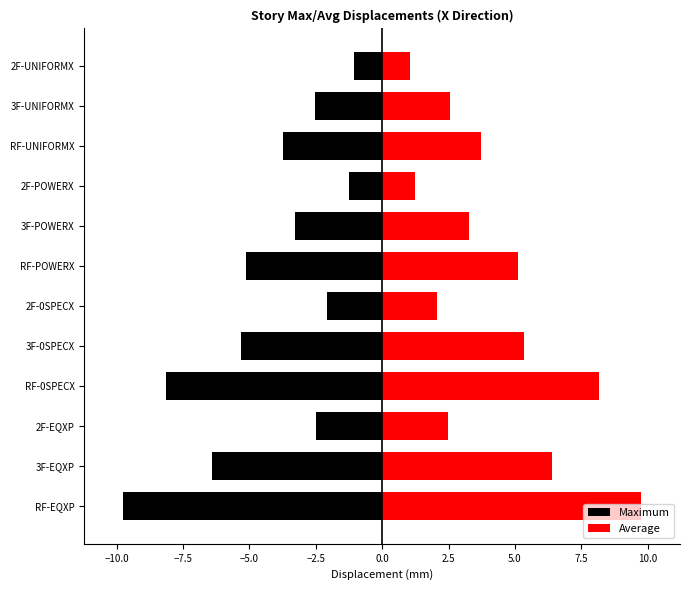

Which series has the largest total across all categories?

Average